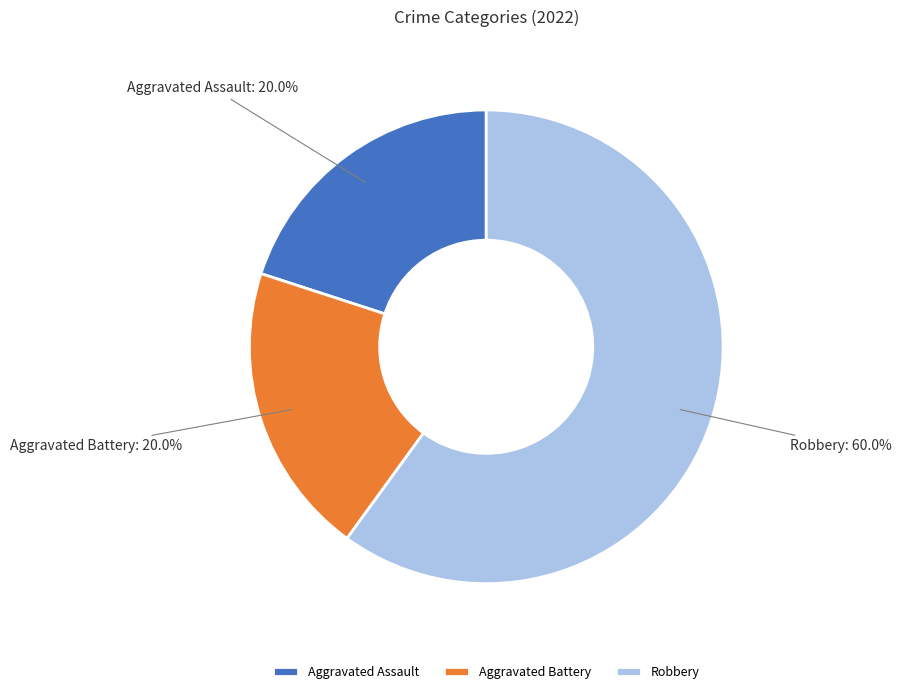

To the nearest percent, what portion does Robbery represent?

60%